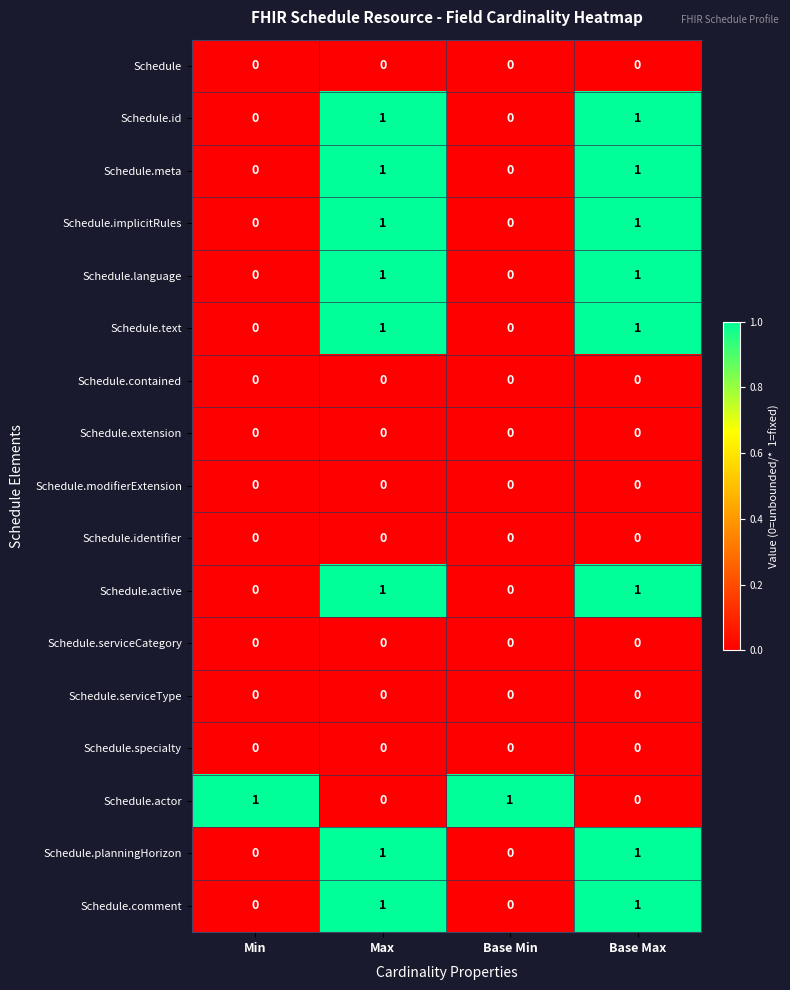

Count the Schedule.text values in the range 0 to 1.

4